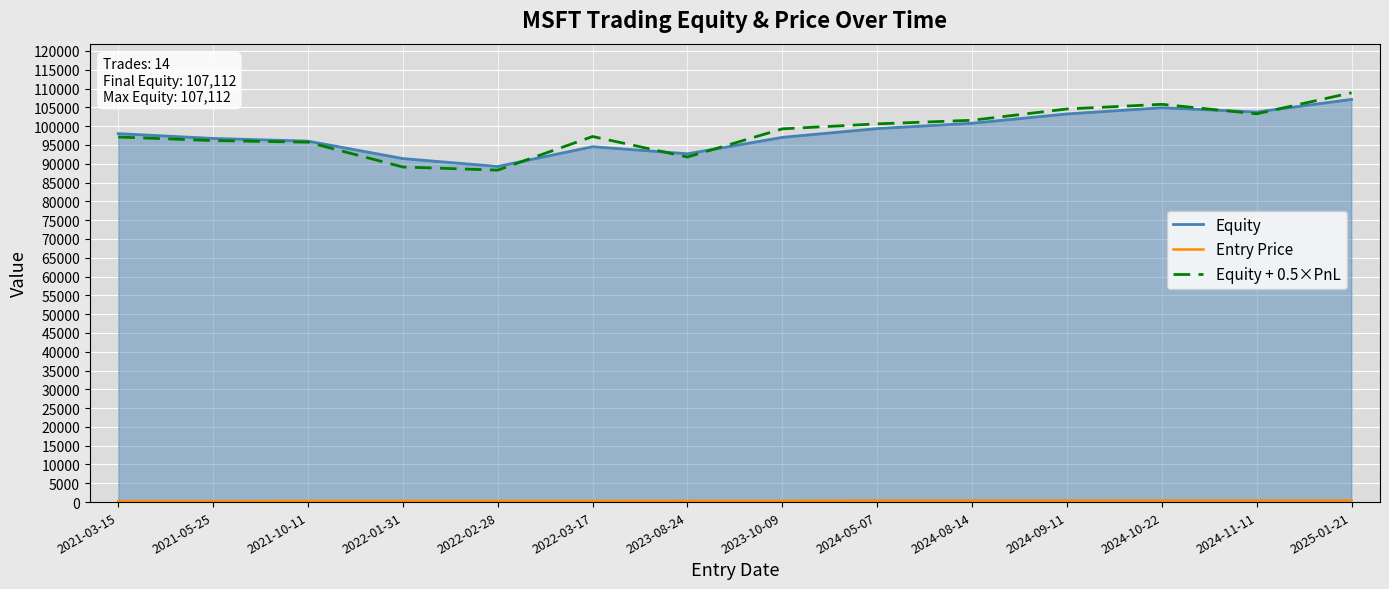

Is the value of Equity at 2024-08-14 greater than the value of Equity + 0.5×PnL at 2022-01-31?

Yes